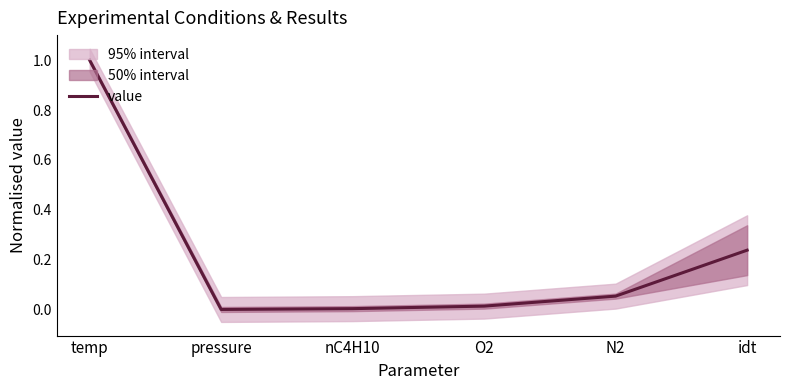

What is the difference between the values at pressure and N2?

0.1